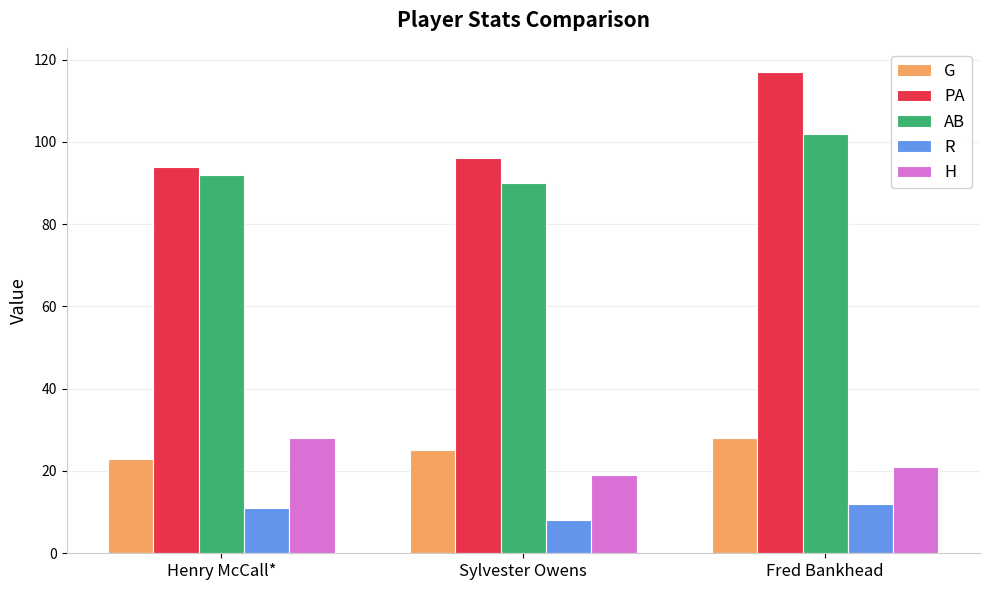

What is the sum of the R values at Henry McCall* and Fred Bankhead?

23